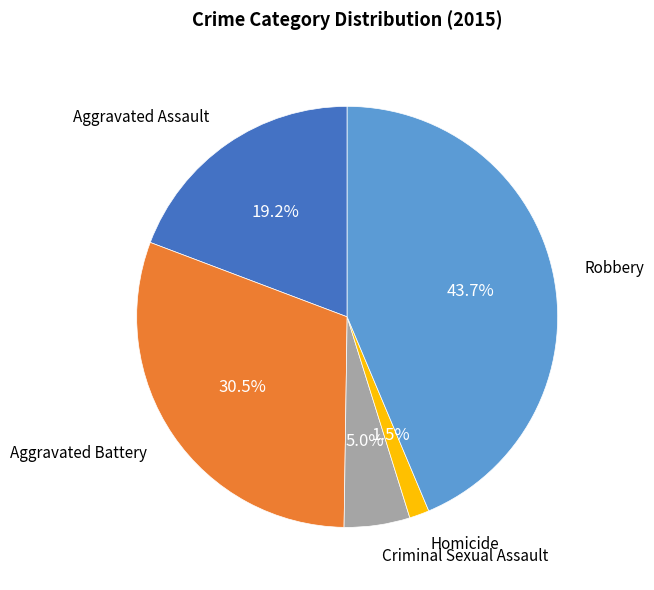

What is the largest slice in the pie chart?

Robbery